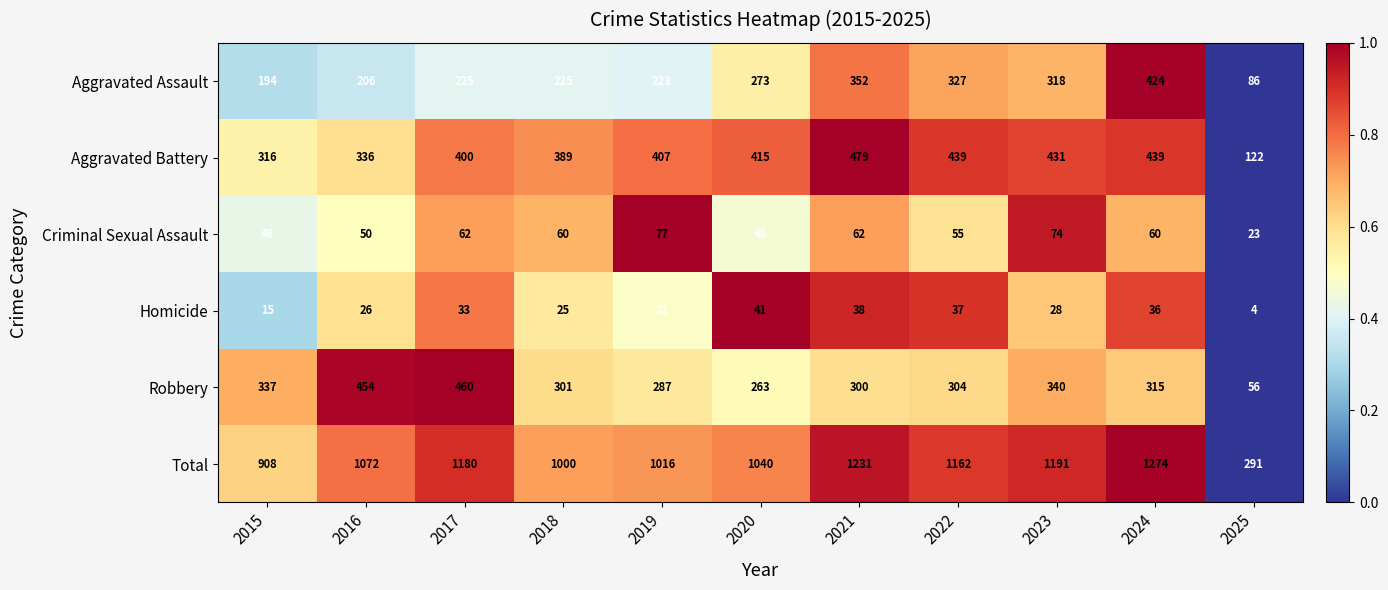

What is the maximum value shown in the chart?

1274